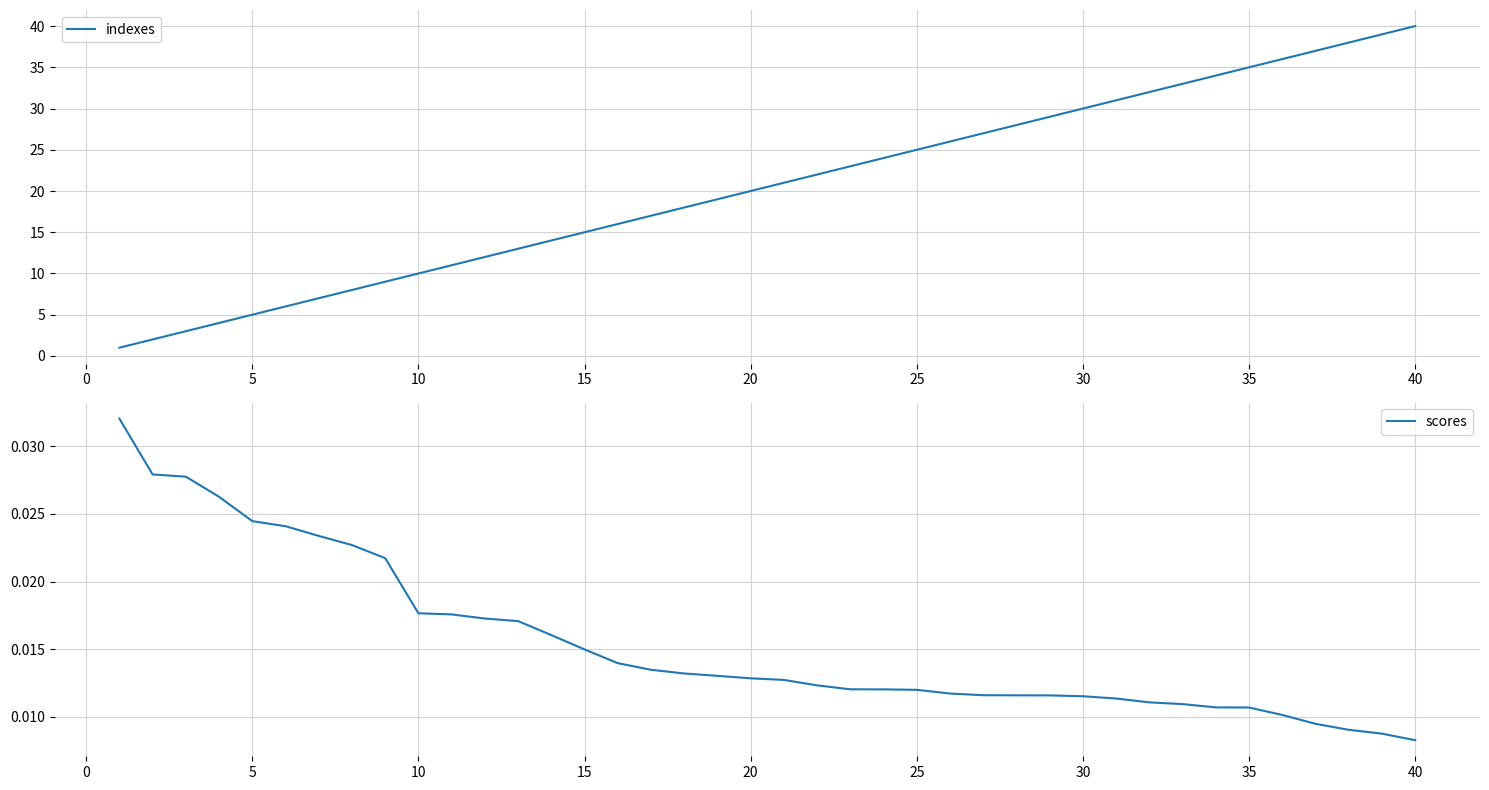

Reading left to right, list all the values displayed in this chart.

indexes: 1.0	2.0	3.0	4.0	5.0	6.0	7.0	8.0	9.0	10.0	11.0	12.0	13.0	14.0	15.0	16.0	17.0	18.0	19.0	20.0	21.0	22.0	23.0	24.0	25.0	26.0	27.0	28.0	29.0	30.0	31.0	32.0	33.0	34.0	35.0	36.0	37.0	38.0	39.0	40.0
scores: 0.0	0.0	0.0	0.0	0.0	0.0	0.0	0.0	0.0	0.0	0.0	0.0	0.0	0.0	0.0	0.0	0.0	0.0	0.0	0.0	0.0	0.0	0.0	0.0	0.0	0.0	0.0	0.0	0.0	0.0	0.0	0.0	0.0	0.0	0.0	0.0	0.0	0.0	0.0	0.0